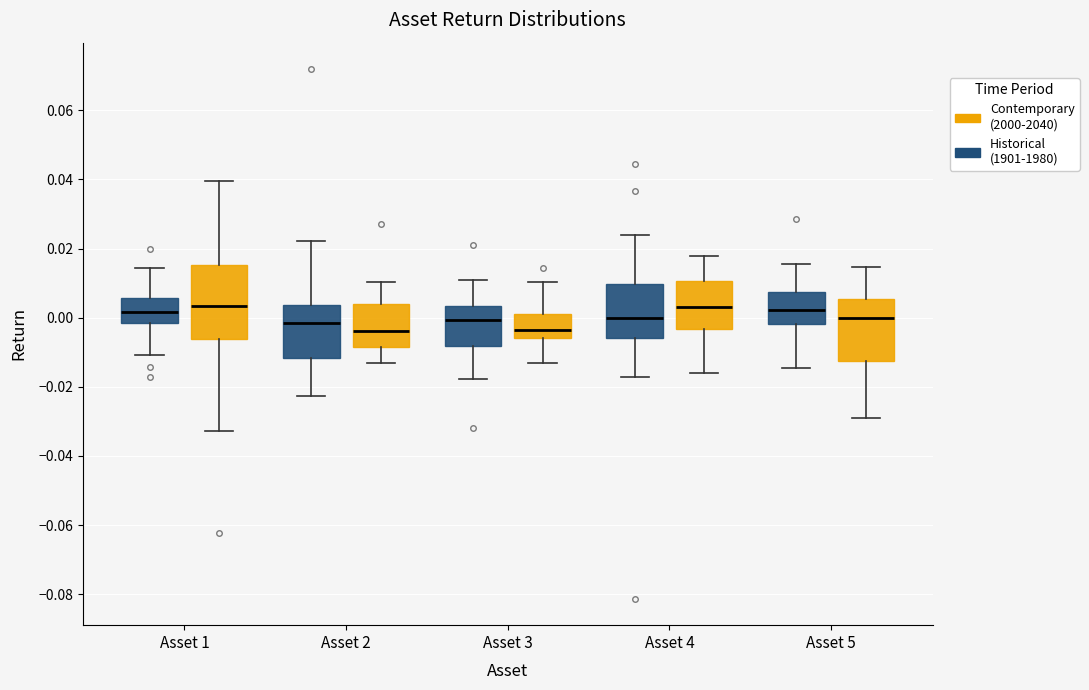

Reading left to right, read every box against the y-axis: the position of its median line, the range the box covers, and the ends of its whiskers. The values are not printed on the chart, so give them approximately, as read against the axis.

Asset 1 (Historical (1901-1980)): median 0.002, box -0.002 to 0.006, whiskers -0.010 to 0.014
Asset 1 (Contemporary (2000-2040)): median 0.004, box -0.006 to 0.016, whiskers -0.032 to 0.040
Asset 2 (Historical (1901-1980)): median -0.002, box -0.012 to 0.004, whiskers -0.022 to 0.022
Asset 2 (Contemporary (2000-2040)): median -0.004, box -0.008 to 0.004, whiskers -0.014 to 0.010
Asset 3 (Historical (1901-1980)): median 0.000, box -0.008 to 0.004, whiskers -0.018 to 0.010
Asset 3 (Contemporary (2000-2040)): median -0.004, box -0.006 to 0.000, whiskers -0.014 to 0.010
Asset 4 (Historical (1901-1980)): median 0.000, box -0.006 to 0.010, whiskers -0.018 to 0.024
Asset 4 (Contemporary (2000-2040)): median 0.004, box -0.004 to 0.010, whiskers -0.016 to 0.018
Asset 5 (Historical (1901-1980)): median 0.002, box -0.002 to 0.008, whiskers -0.014 to 0.016
Asset 5 (Contemporary (2000-2040)): median 0.000, box -0.012 to 0.006, whiskers -0.030 to 0.014